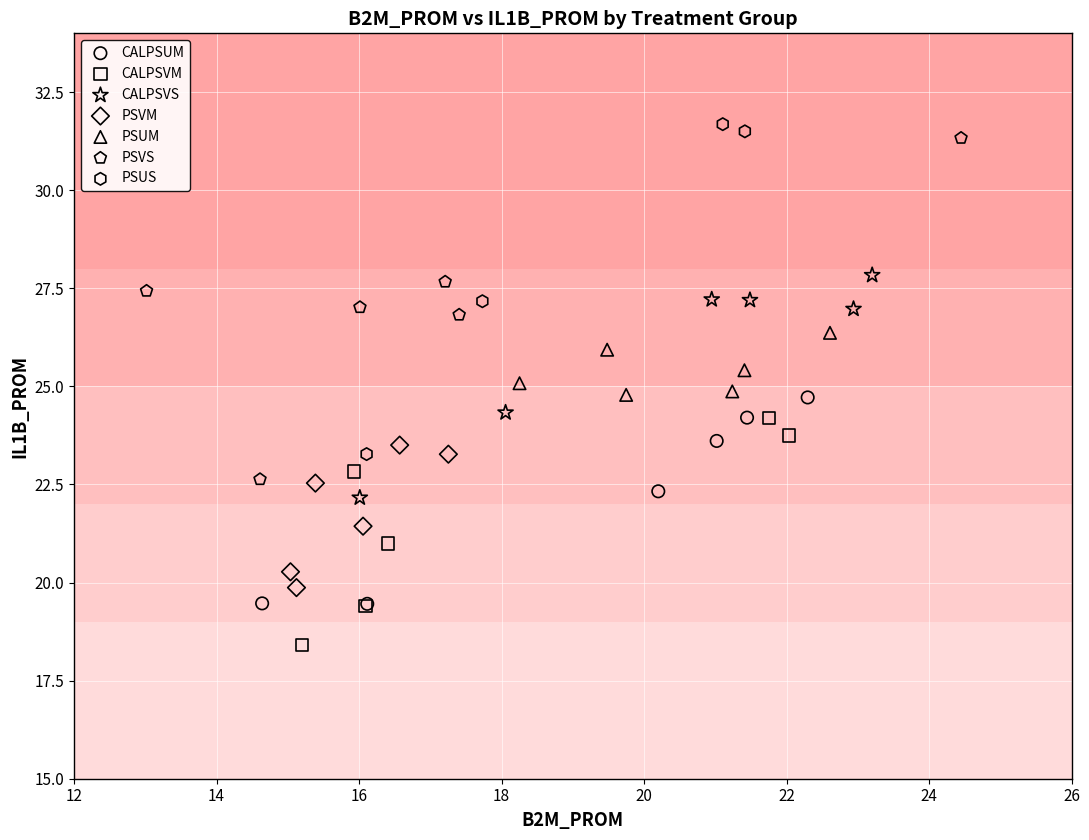

Which series has the widest spread of Y values?

PSVS